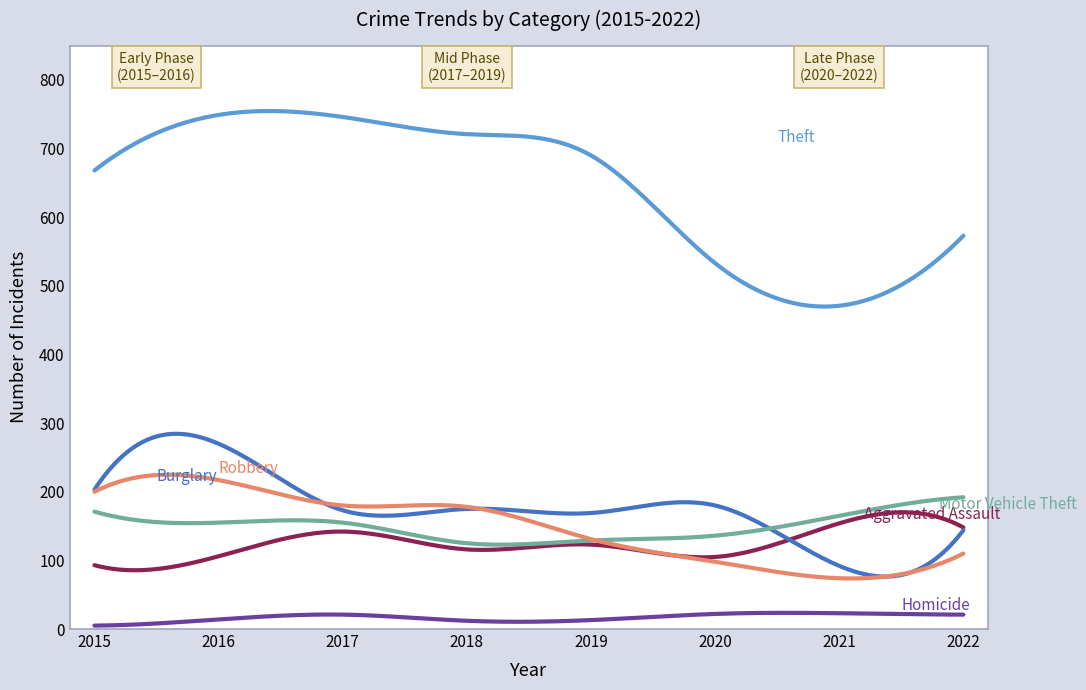

What is the greatest value displayed?

754.7